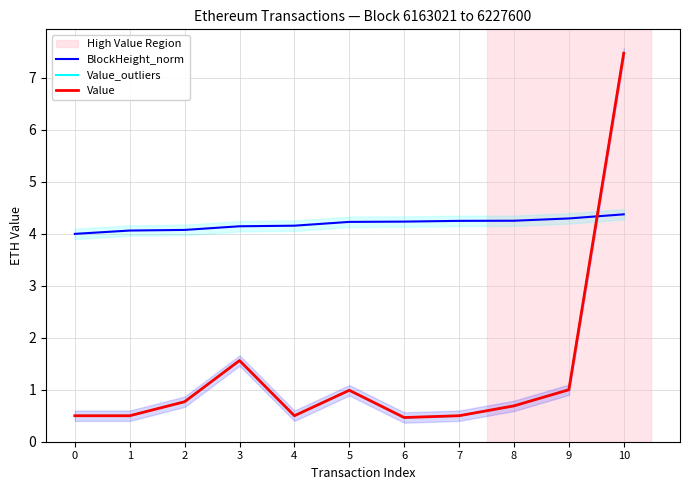

How many lines are shown in the chart?

3